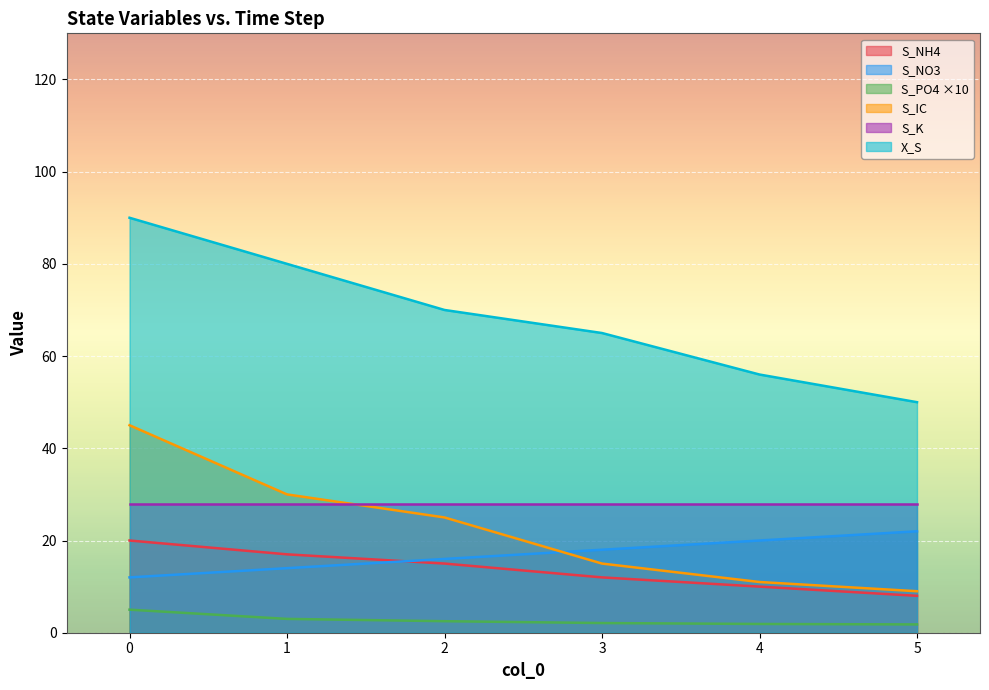

Does the chart display data point markers on the line(s)?

No